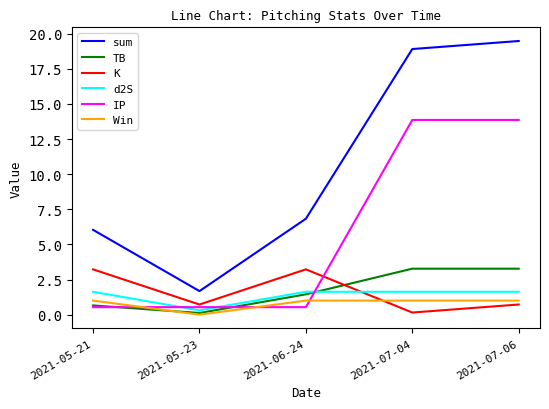

Is it true that IP equals 21.7 at 2021-07-04?

False